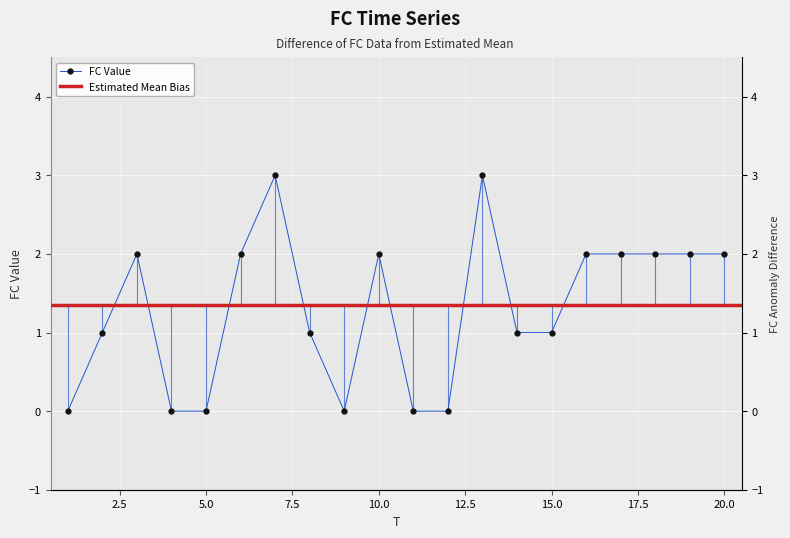

At which category does the chart reach its peak across all series?

7